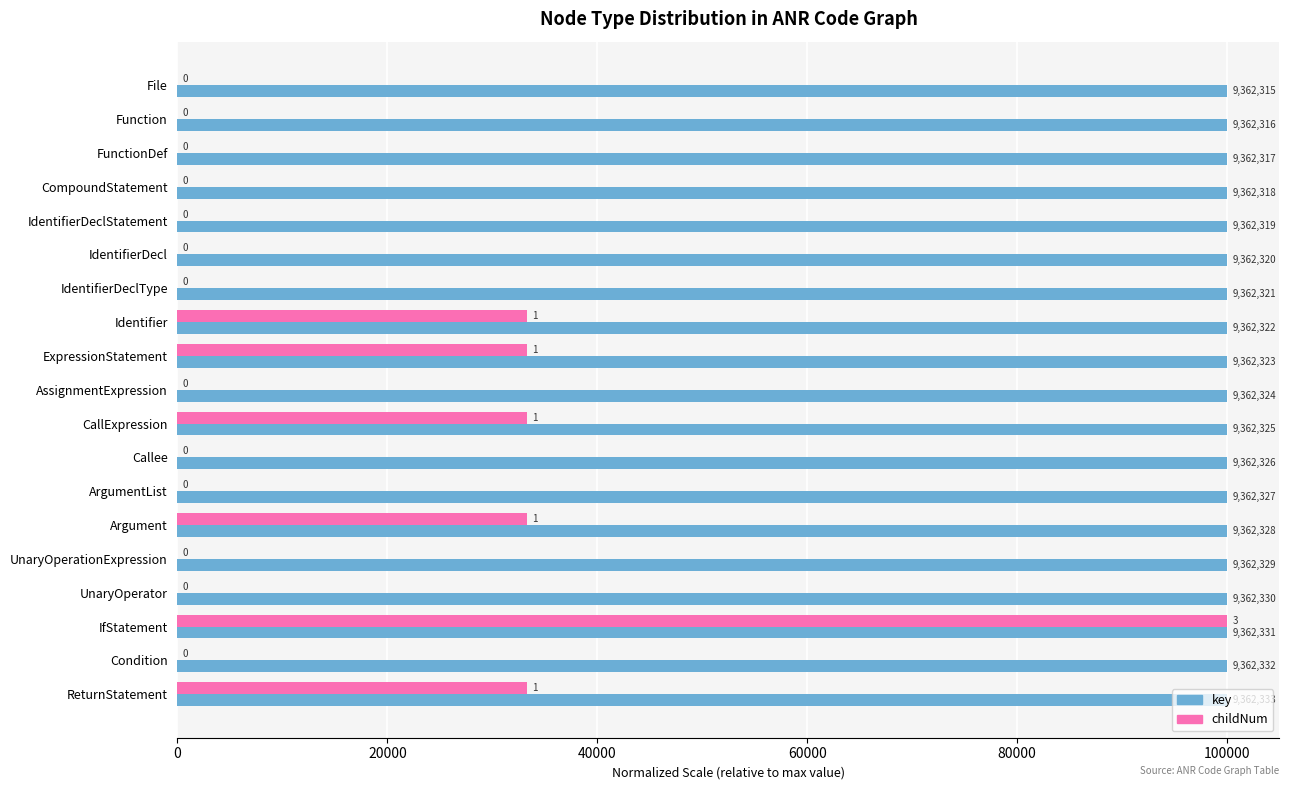

What are all the series names shown in the legend?

key, childNum